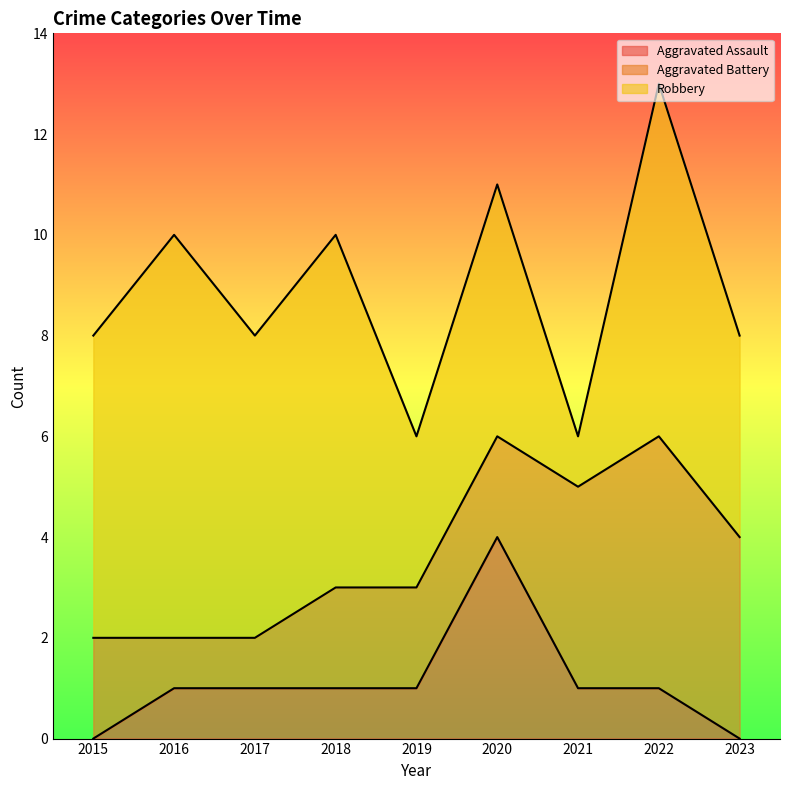

At which category does Aggravated Assault reach its first local peak?

2020